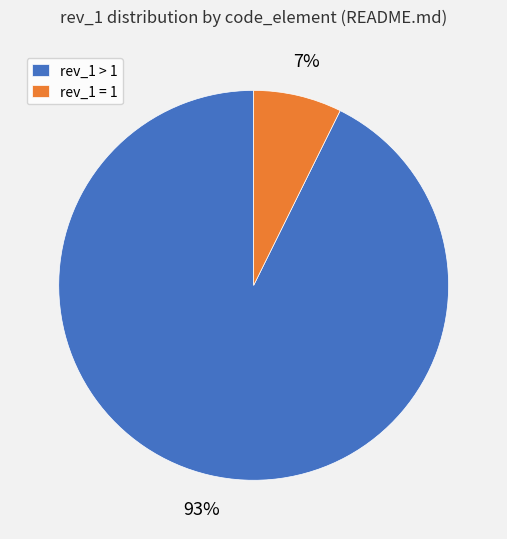

To the nearest percent, what is the average slice percentage?

50%